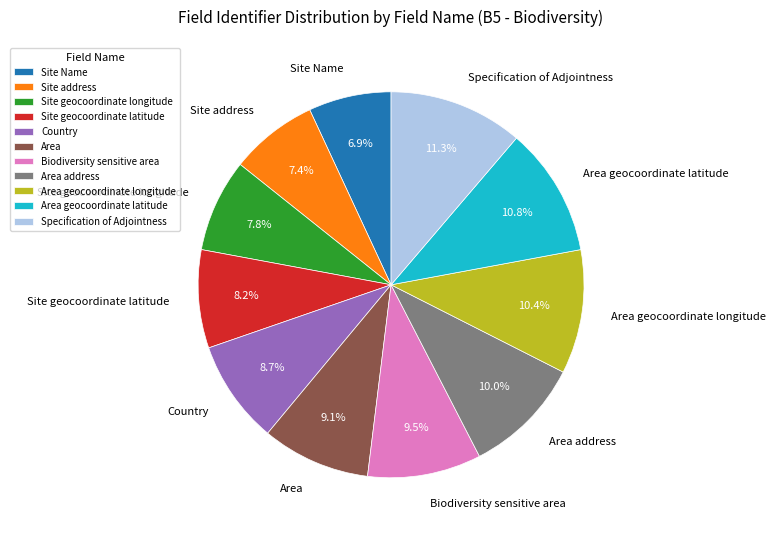

Is there any slice that represents more than half of the pie?

No